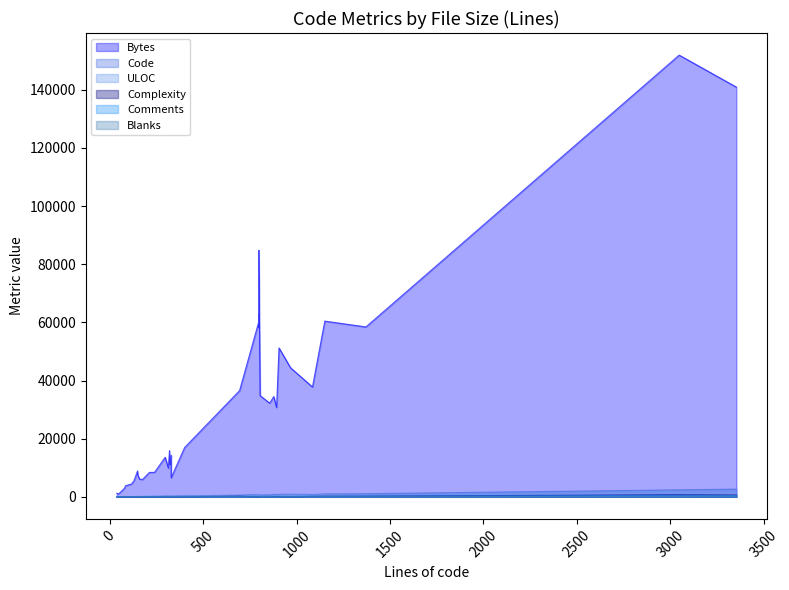

Rank the categories by Blanks value from lowest to highest.

9, 10, 11, 12, 13, 18, 21, 28, 33, 37, 25, 1, 35, 0, 3, 5, 15, 39, 20, 27, 17, 34, 16, 26, 38, 32, 24, 14, 30, 36, 7, 22, 8, 19, 6, 4, 23, 2, 29, 31